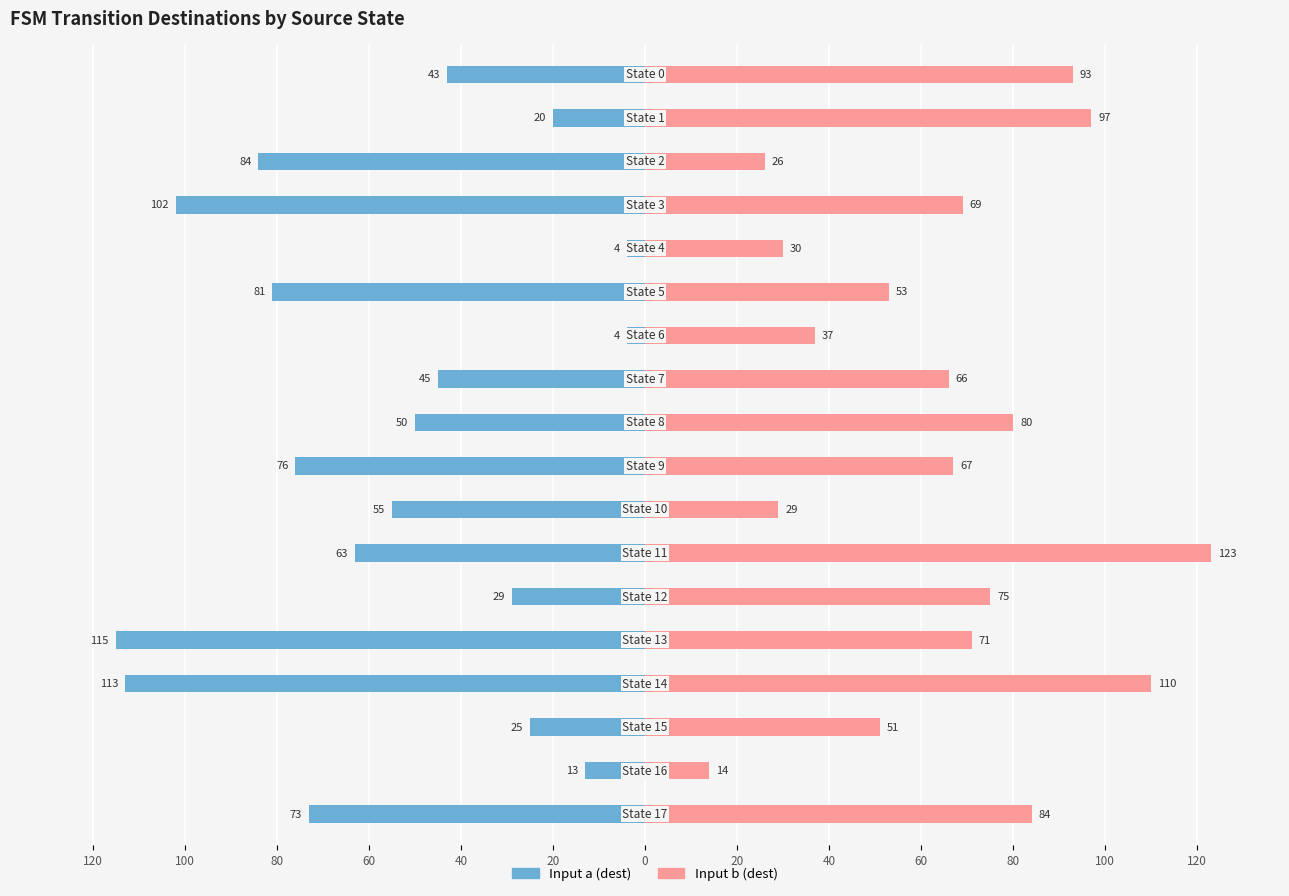

What is the difference between the second highest and second lowest values in the Input a (dest) series?

109